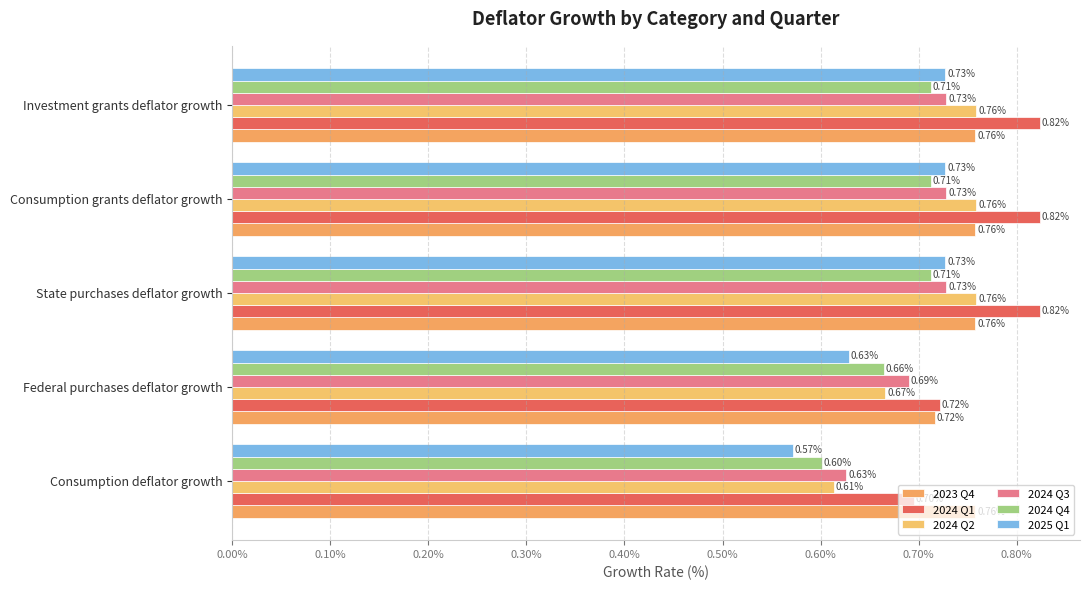

What is the lowest value of the 2024 Q2 series?

0.6